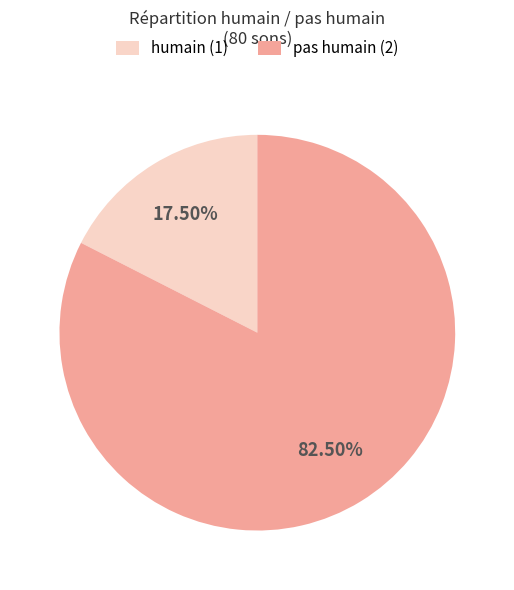

Rank the categories by value from highest to lowest.

pas humain (2), humain (1)